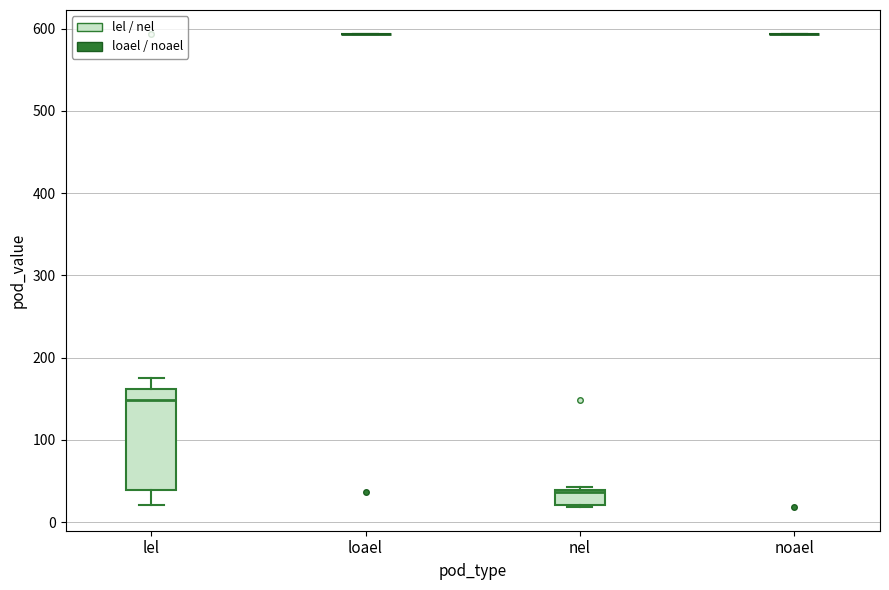

Reading left to right, read every box against the y-axis: the position of its median line, the range the box covers, and the ends of its whiskers. The values are not printed on the chart, so give them approximately, as read against the axis.

lel: median 150, box 40 to 160, whiskers 20 to 180
loael: box collapsed to a line at 590, whiskers 590 to 590
nel: median 40, box 20 to 40, whiskers 20 to 40
noael: box collapsed to a line at 590, whiskers 590 to 590